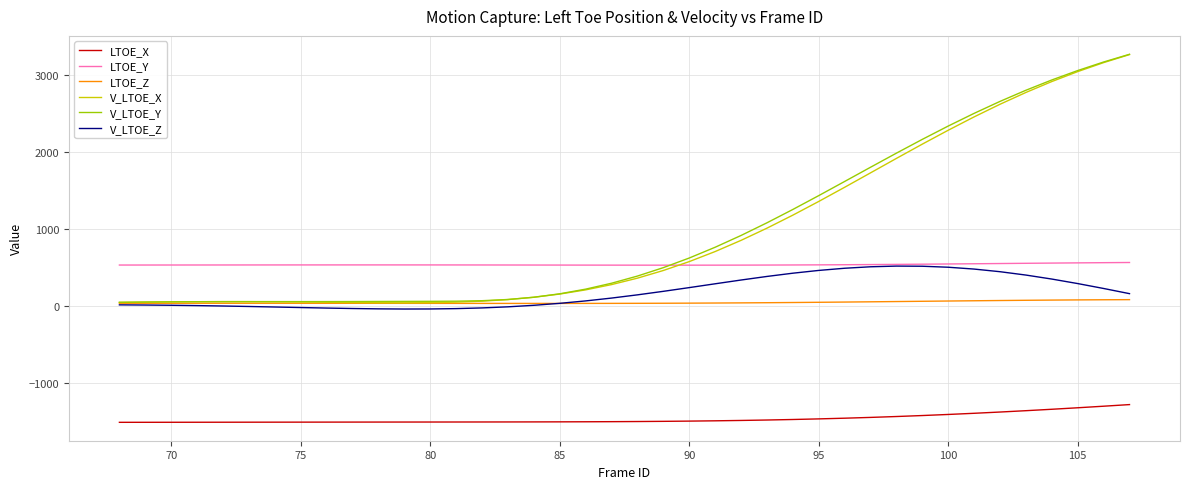

What is the maximum value for V_LTOE_Z?

515.5